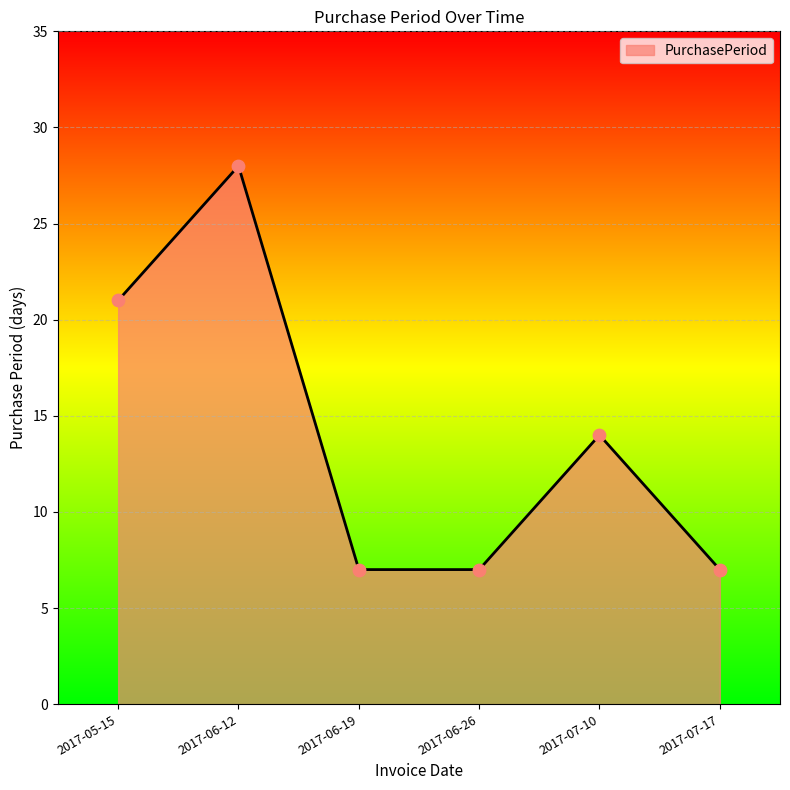

Between 2017-05-15 and 2017-06-12, which is larger?

2017-06-12